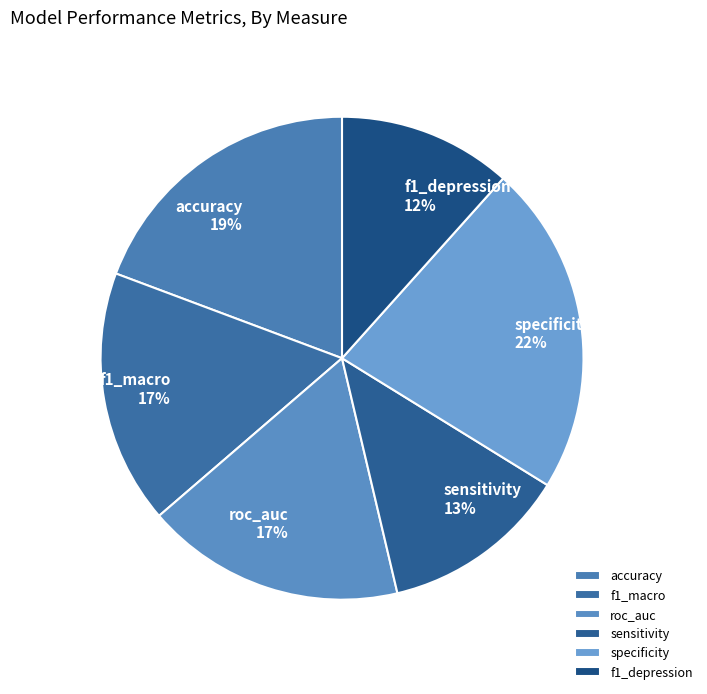

Count the number of slices in the pie.

6